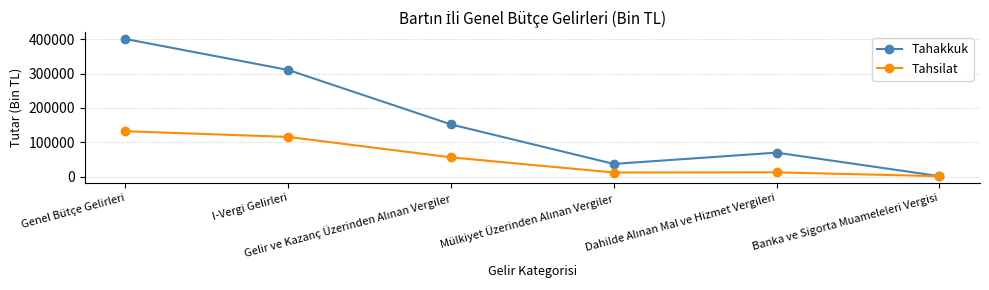

True or false: Tahakkuk has more than 0 interior local peaks.

True